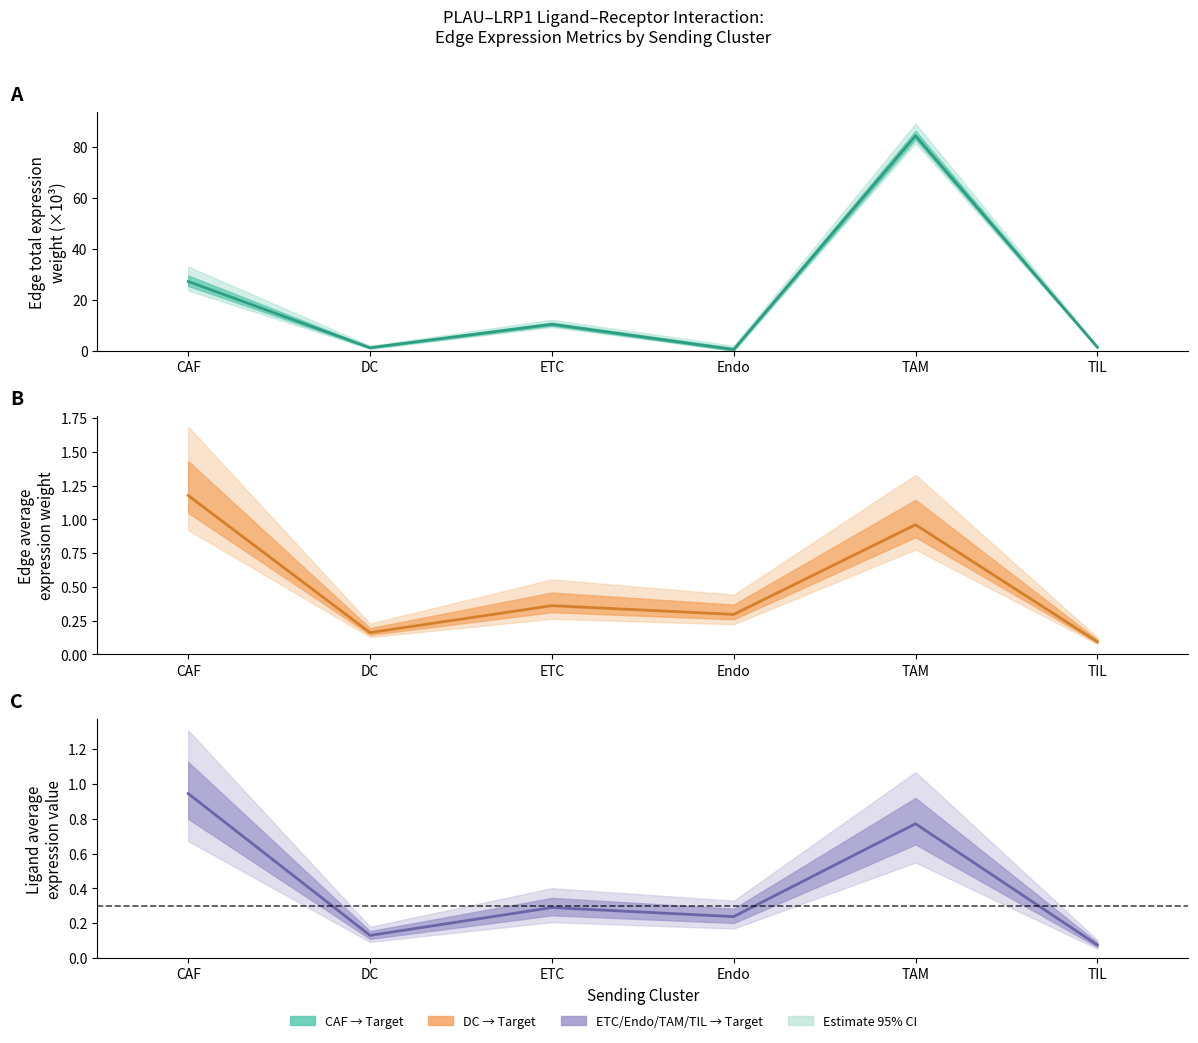

True or false: Edge avg expression derived specificity has a value of 0.4 at ETC.

False